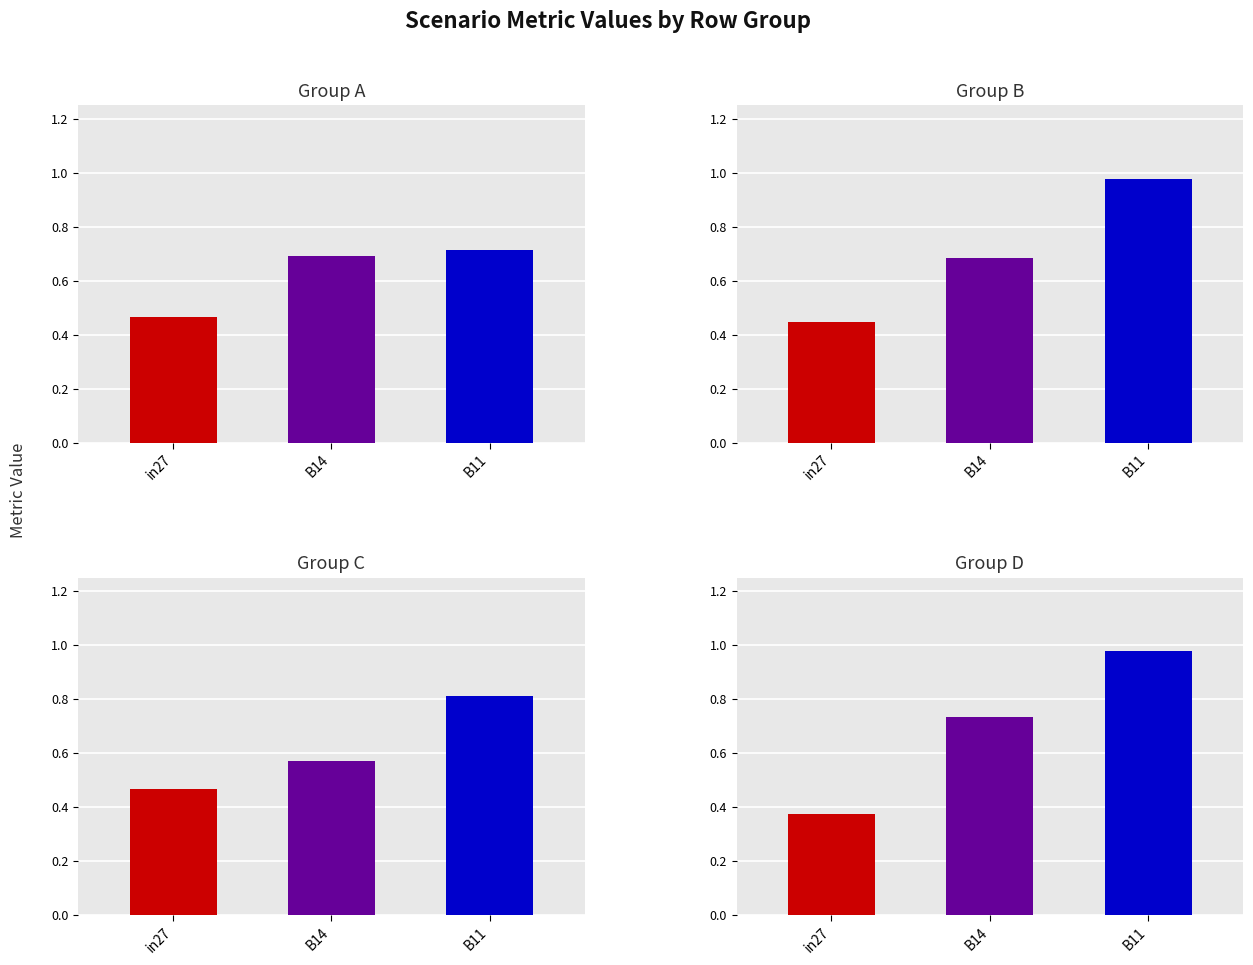

What is the lowest value of the job138_scenario0_285 series?

0.3